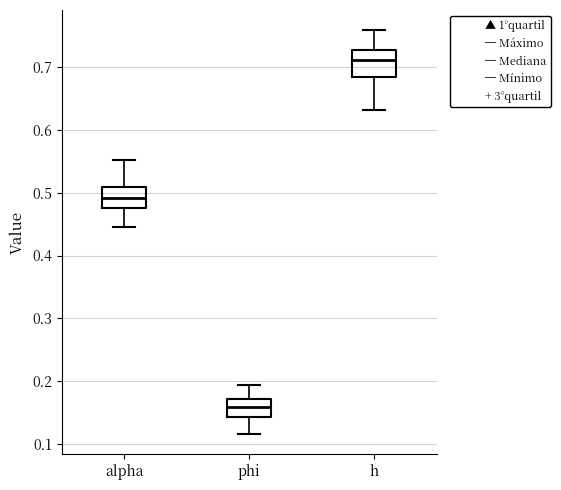

Which box's median line is the lowest?

phi